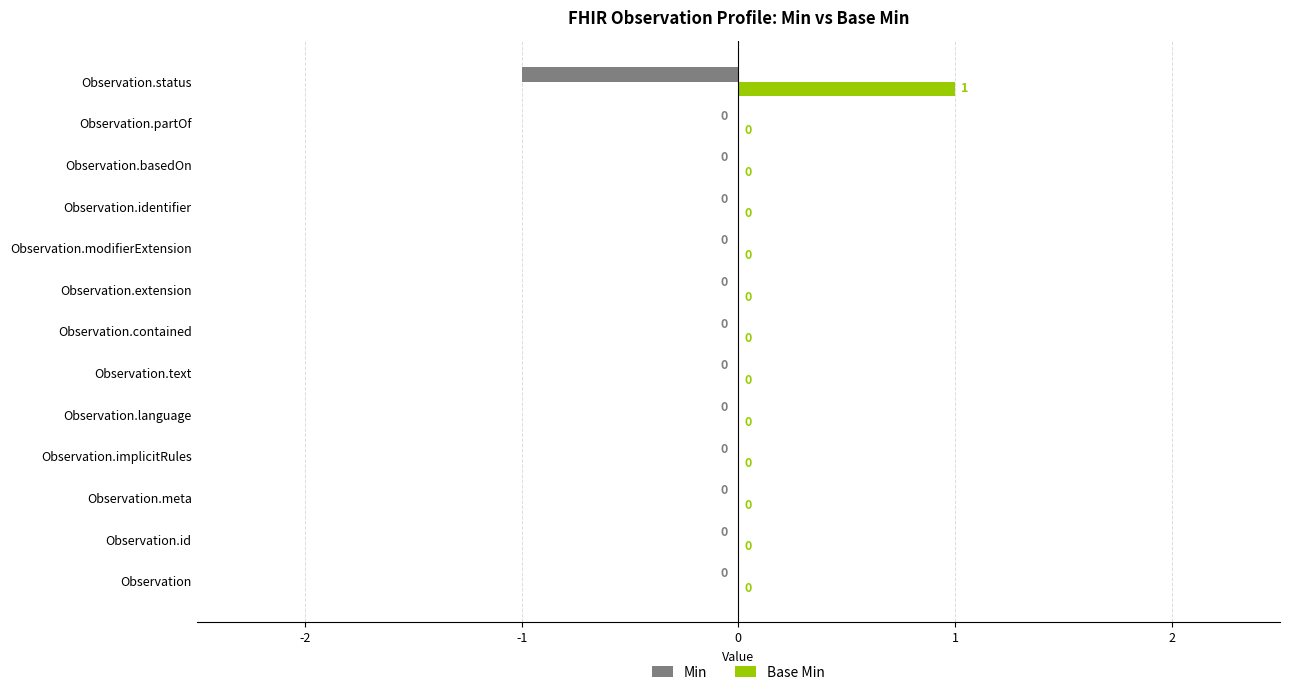

Which series has the largest total across all categories?

Base Min